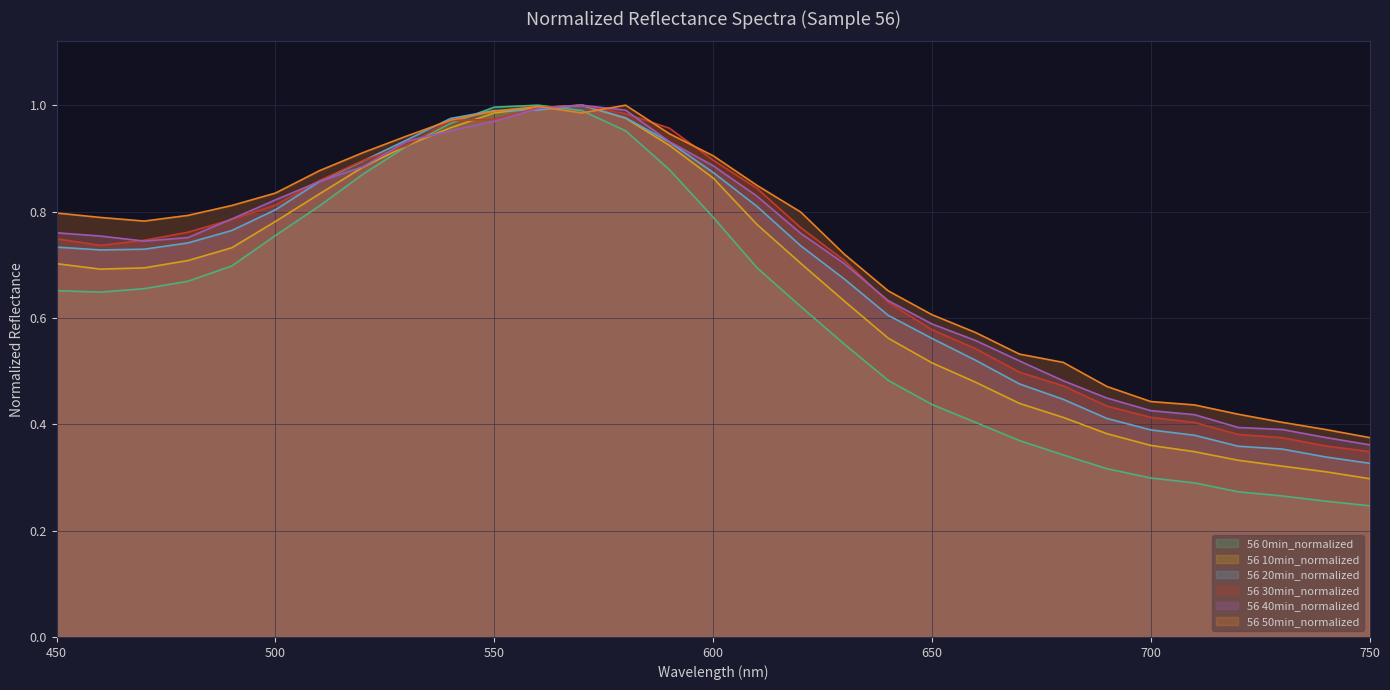

At 560, list the series in order from largest to smallest.

56 0min_normalized, 56 50min_normalized, 56 10min_normalized, 56 30min_normalized, 56 40min_normalized, 56 20min_normalized